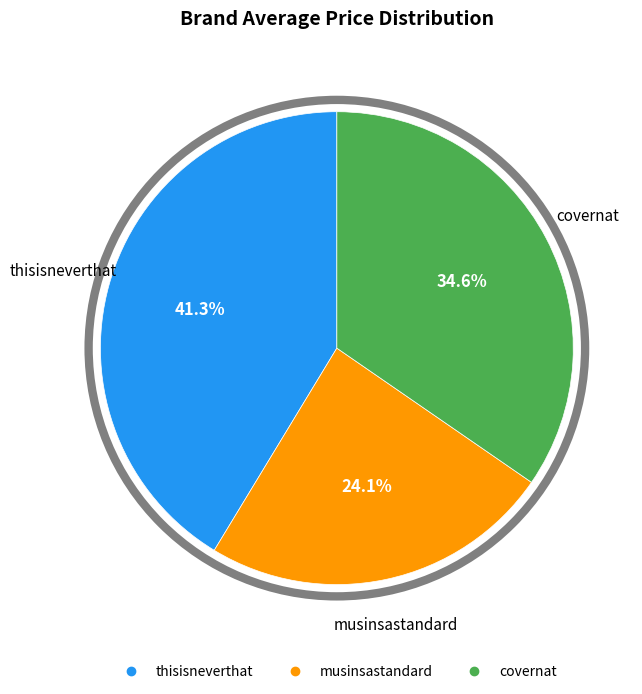

Count the number of slices in the pie.

3